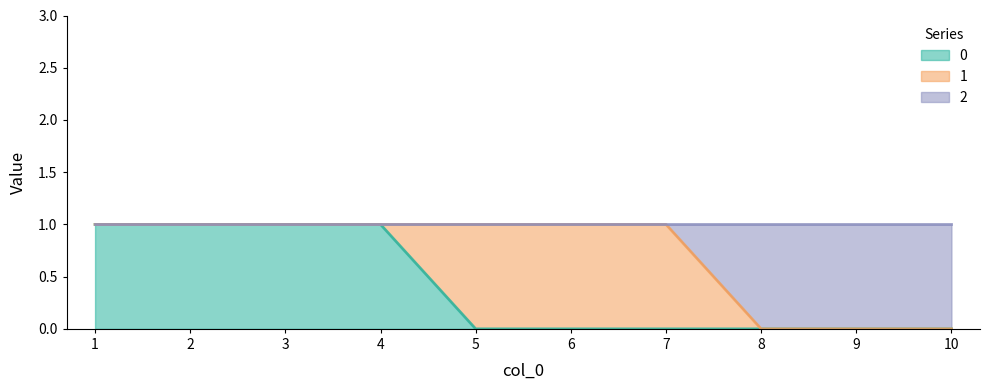

How many 0 values are between 0 and 1?

10